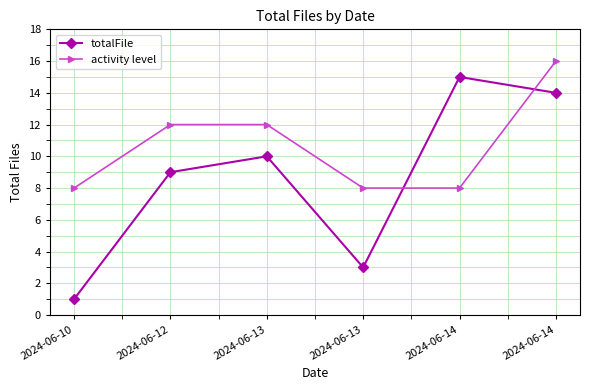

Is this an area chart (filled region under the line)?

No